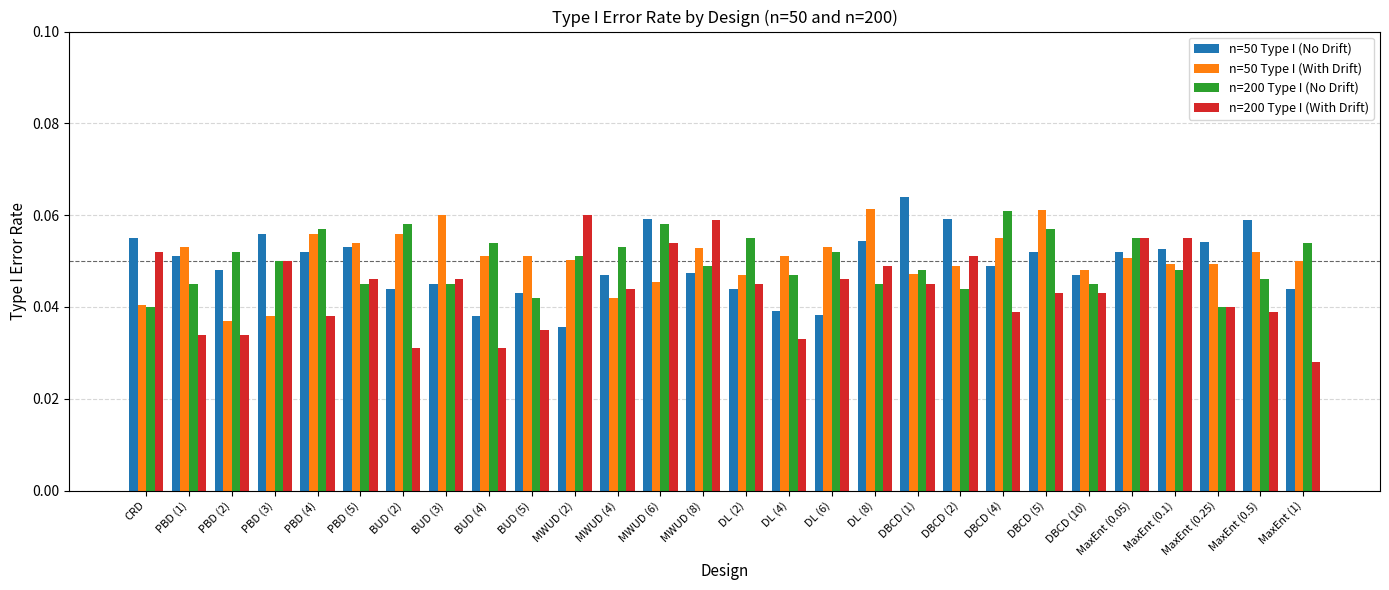

Count the n=50 Type I (With Drift) values in the range 0 to 1.

28